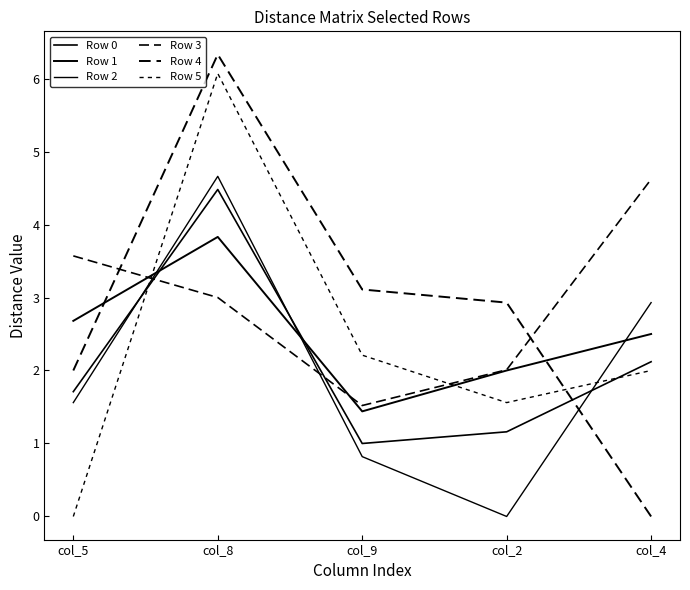

What is the difference between the maximum and minimum values in the Row 5 series?

6.1